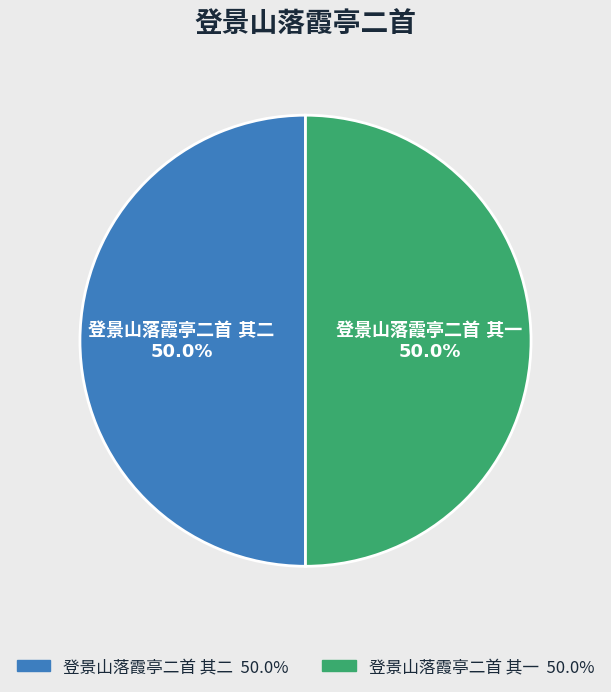

Which slice represents more than half of the pie?

登景山落霞亭二首 其二